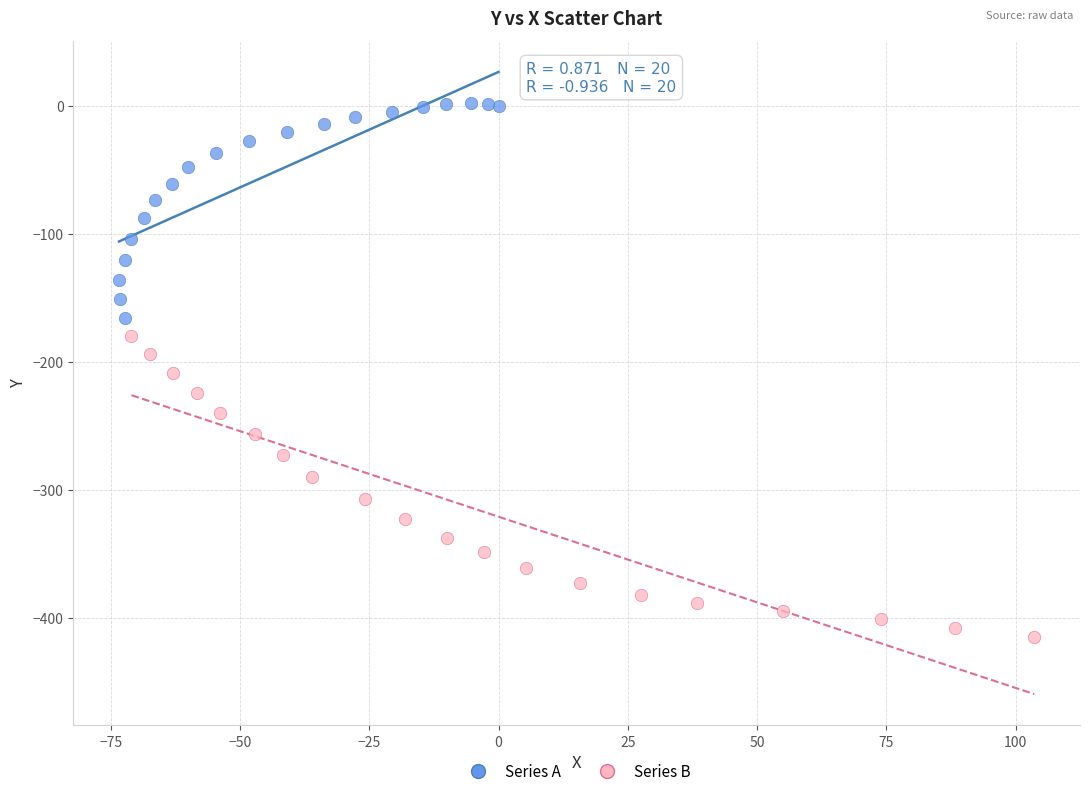

Which series contains the lowest Y value?

Series B